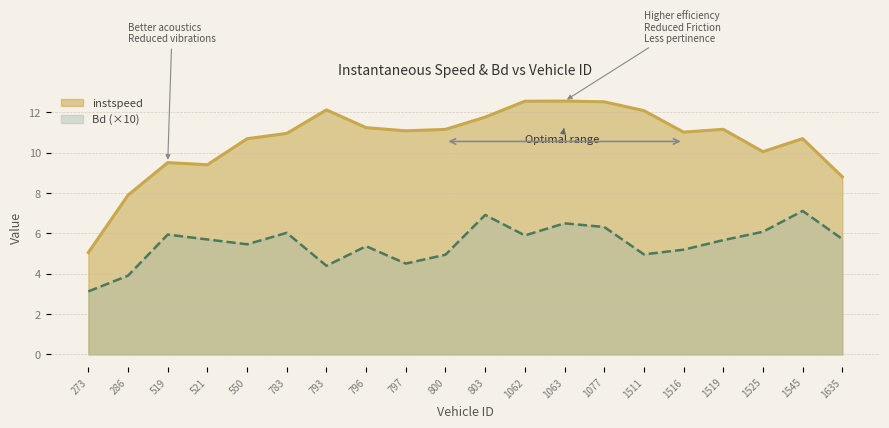

In Bd, how many points are higher than both neighbors (excluding endpoints)?

6